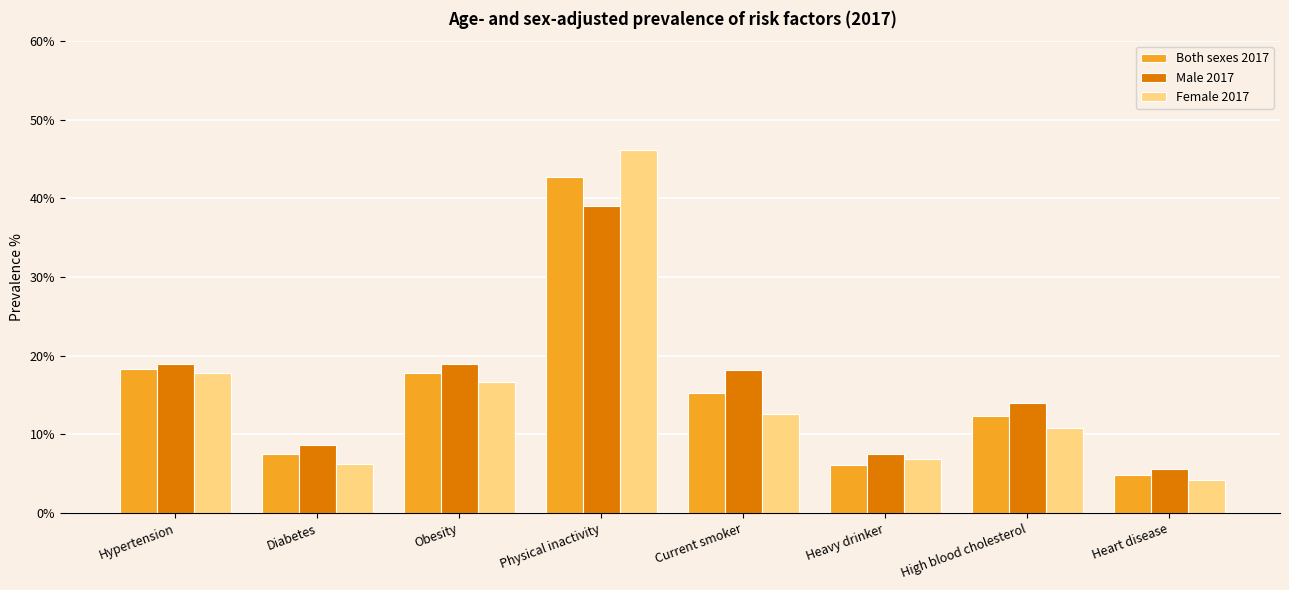

How many values in the Male 2017 series are below 18?

4